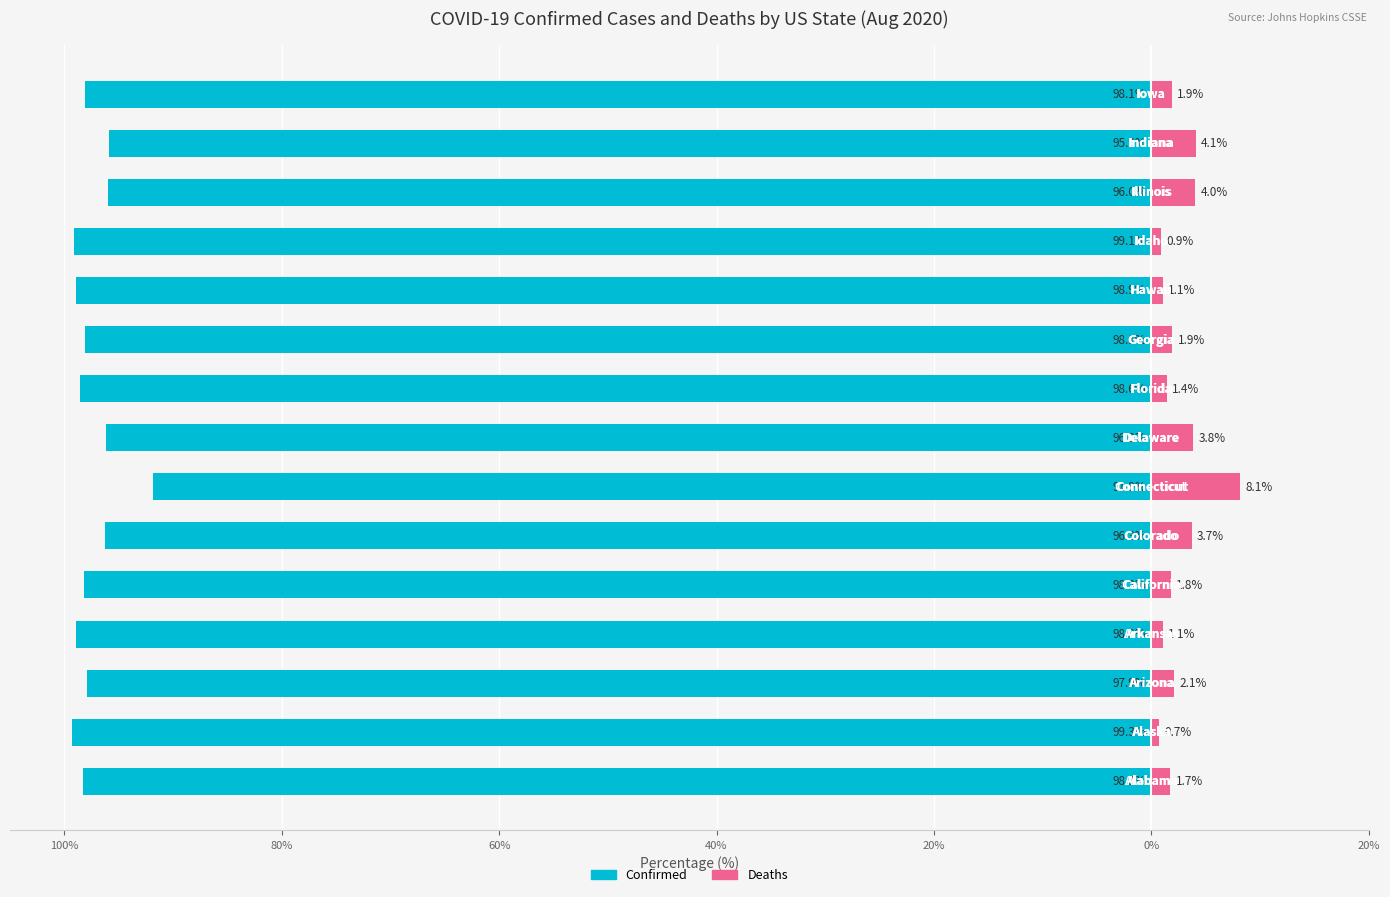

How many data points in Confirmed are less than -98?

9